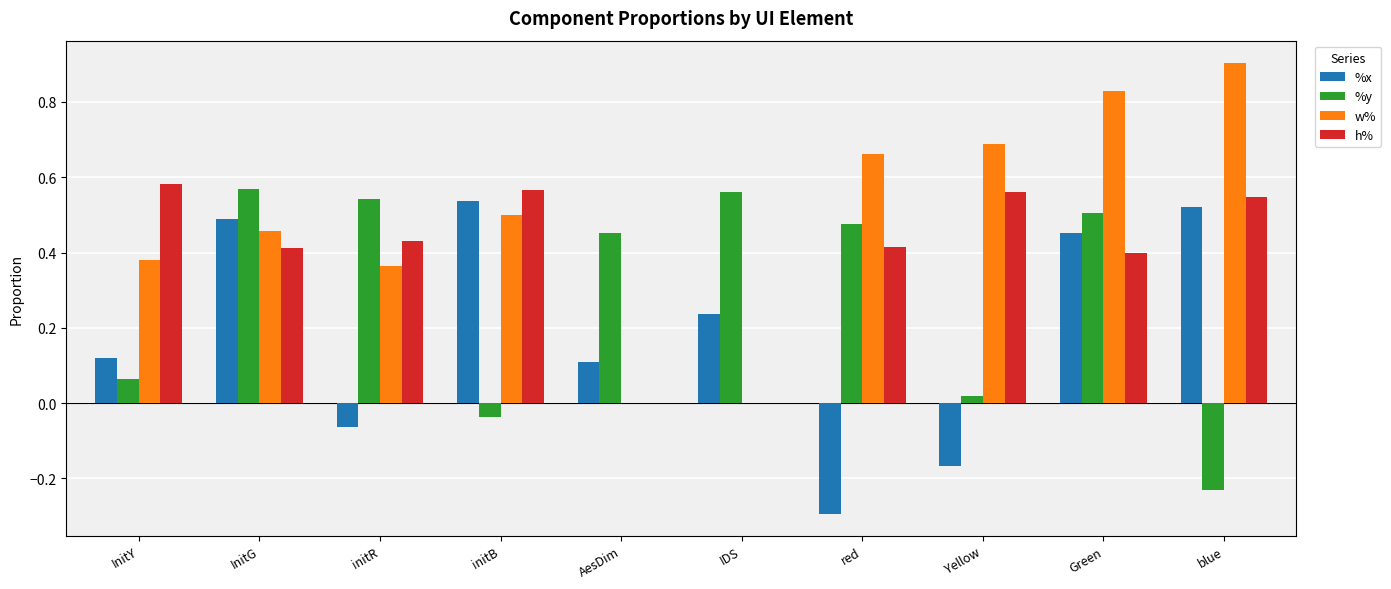

Which series has the largest total across all categories?

w%